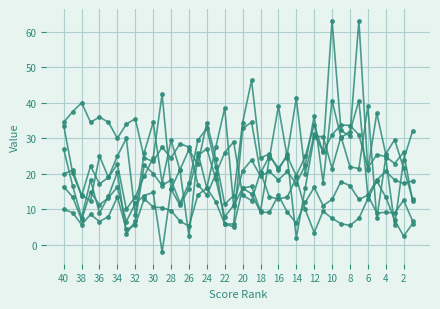

Is it true that Reversion Rank equals 20.0 at 40?

True